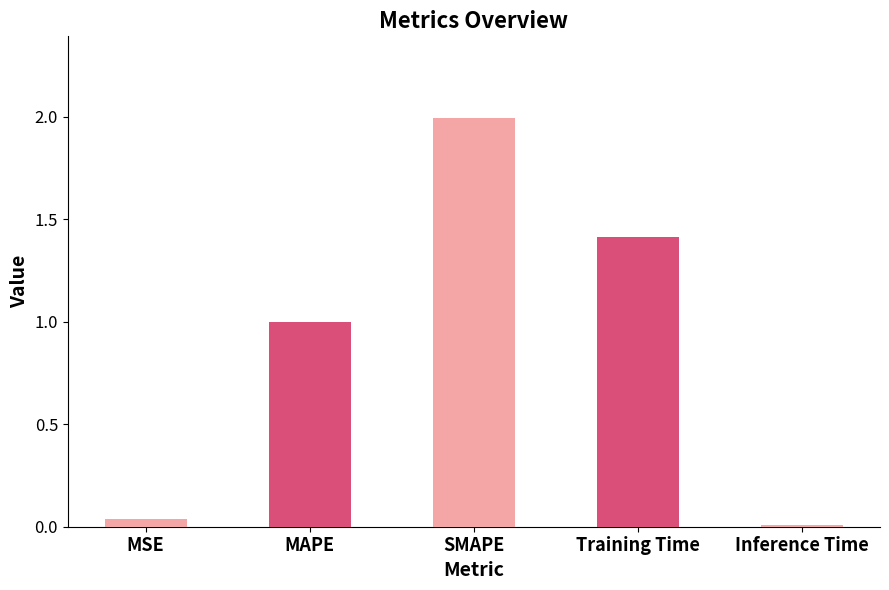

What is the greatest value displayed?

2.0